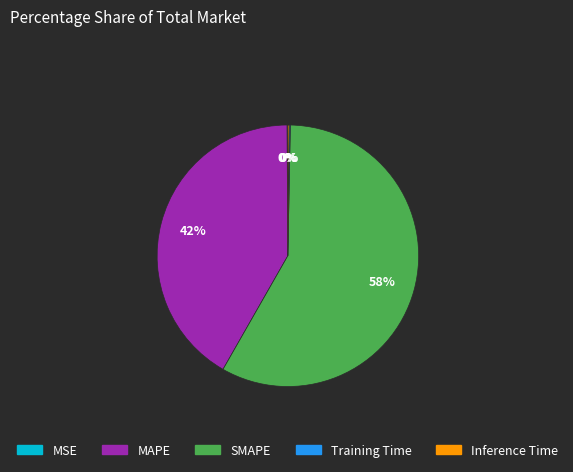

True or false: SMAPE accounts for 49% of the total.

False